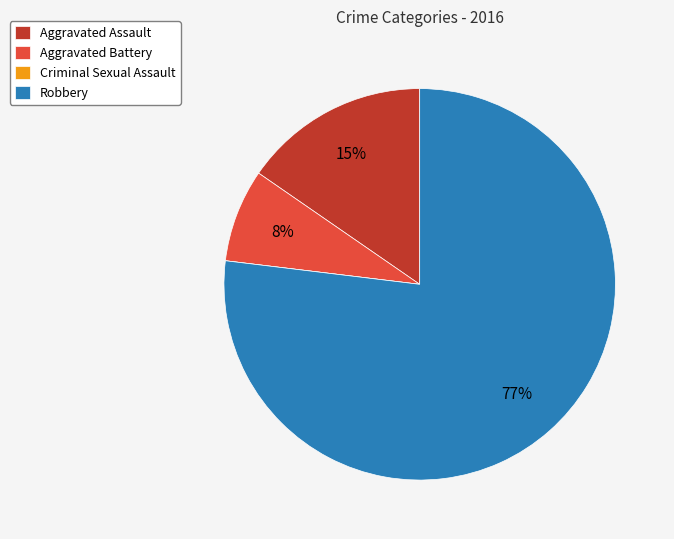

To the nearest percent, what is the average slice percentage?

25%